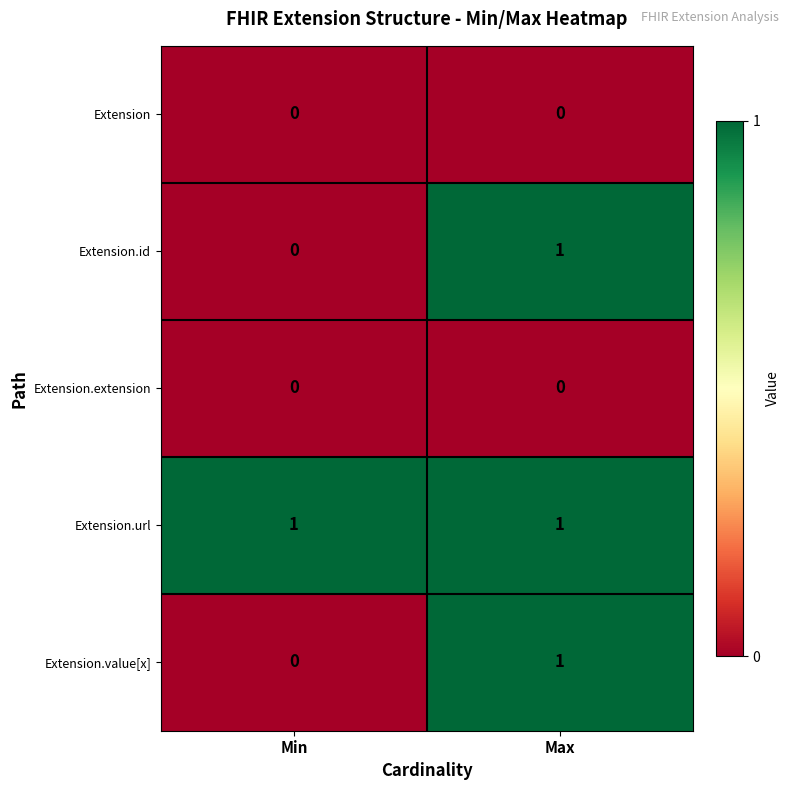

The Extension.value[x] series shows 1 at Min. True or false?

False